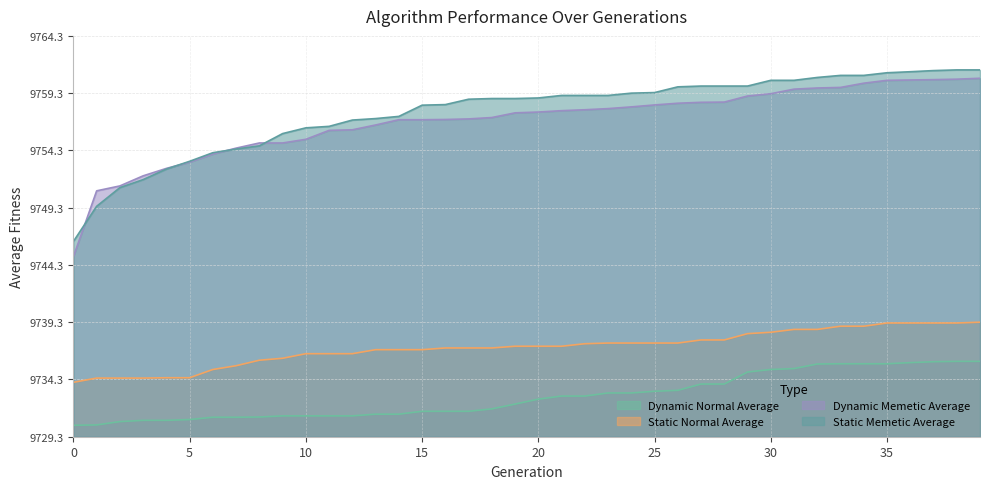

Which has a higher value, 5 or 11?

11